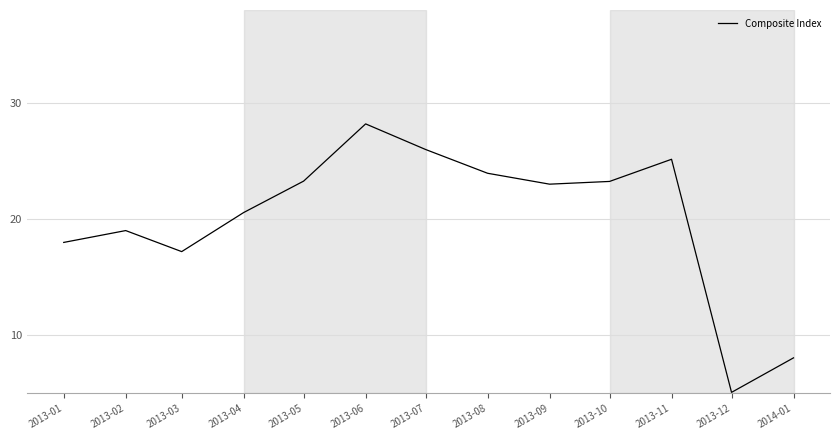

At which category does the chart reach its peak across all series?

2013-06